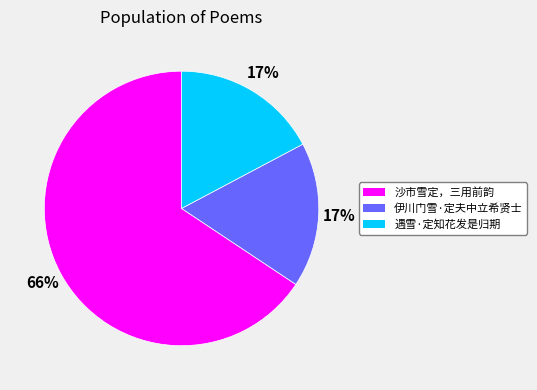

True or false: 沙市雪定，三用前韵 accounts for 66% of the total.

True